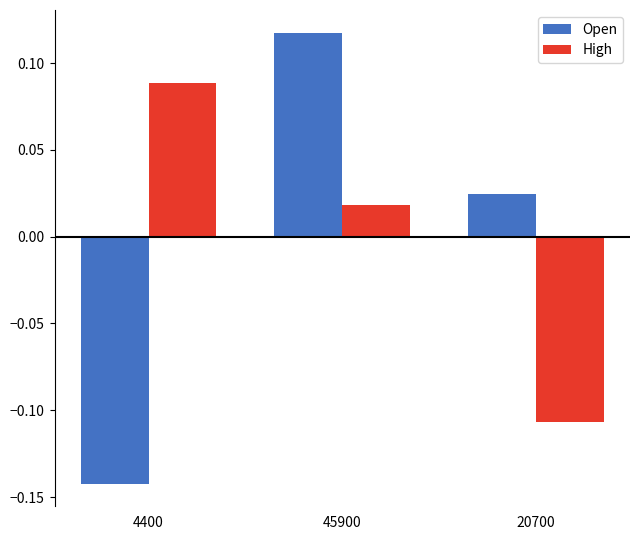

True or false: Open has a value of 0.0 at 45900.

False